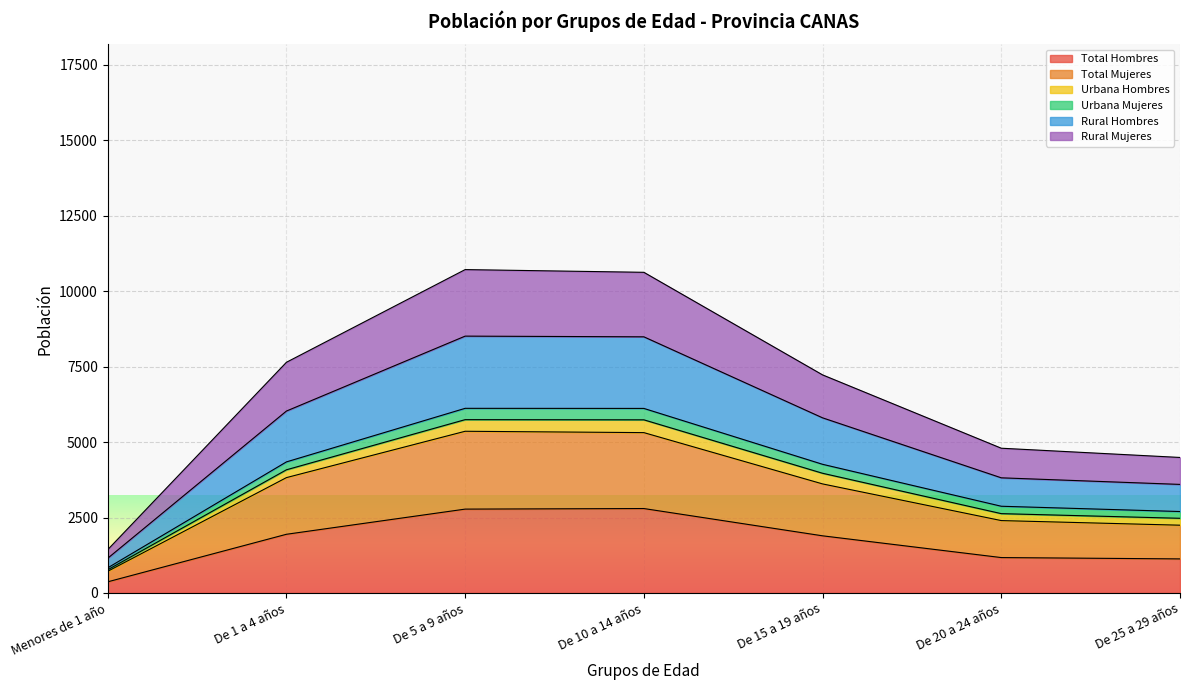

True or false: Total Hombres and Total Mujeres cross at least once.

False